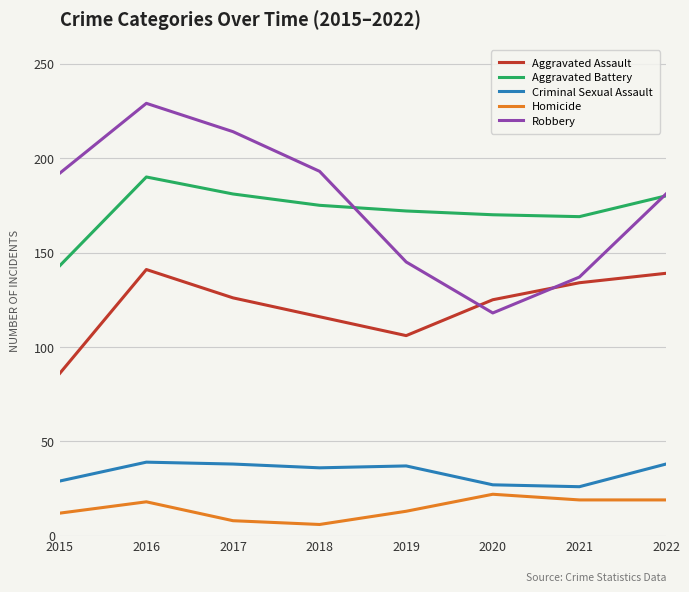

Is the value of Robbery at 2016 greater than the value of Aggravated Battery at 2019?

Yes